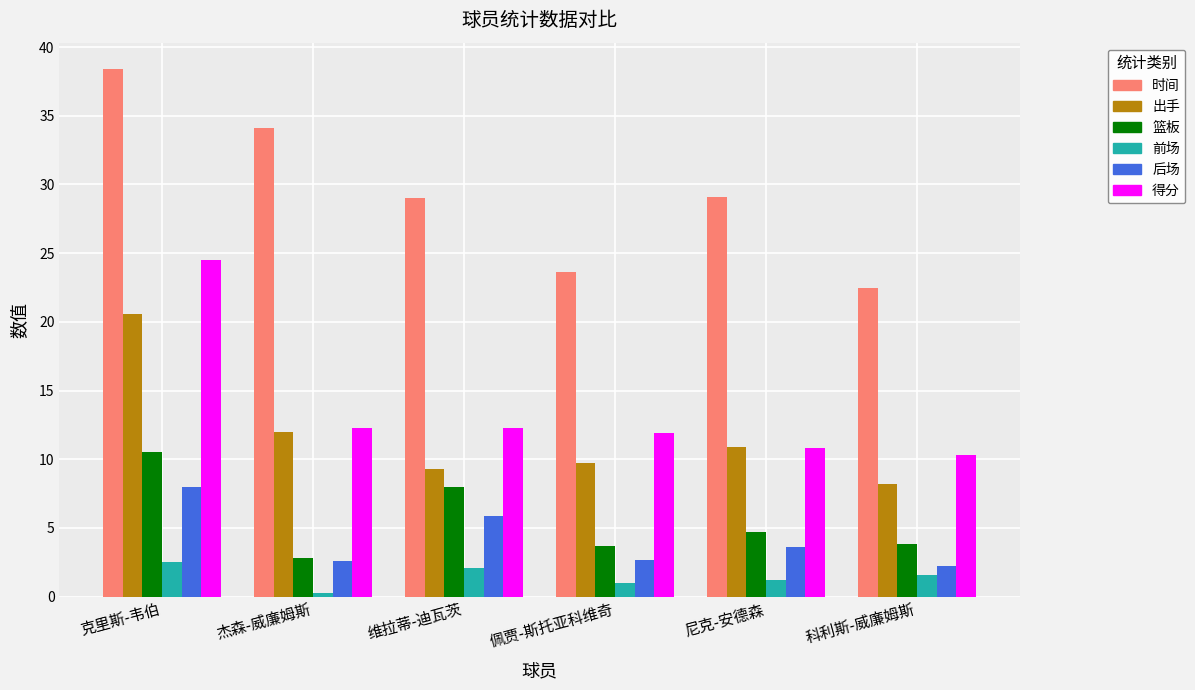

Which series has the largest range (max minus min)?

时间